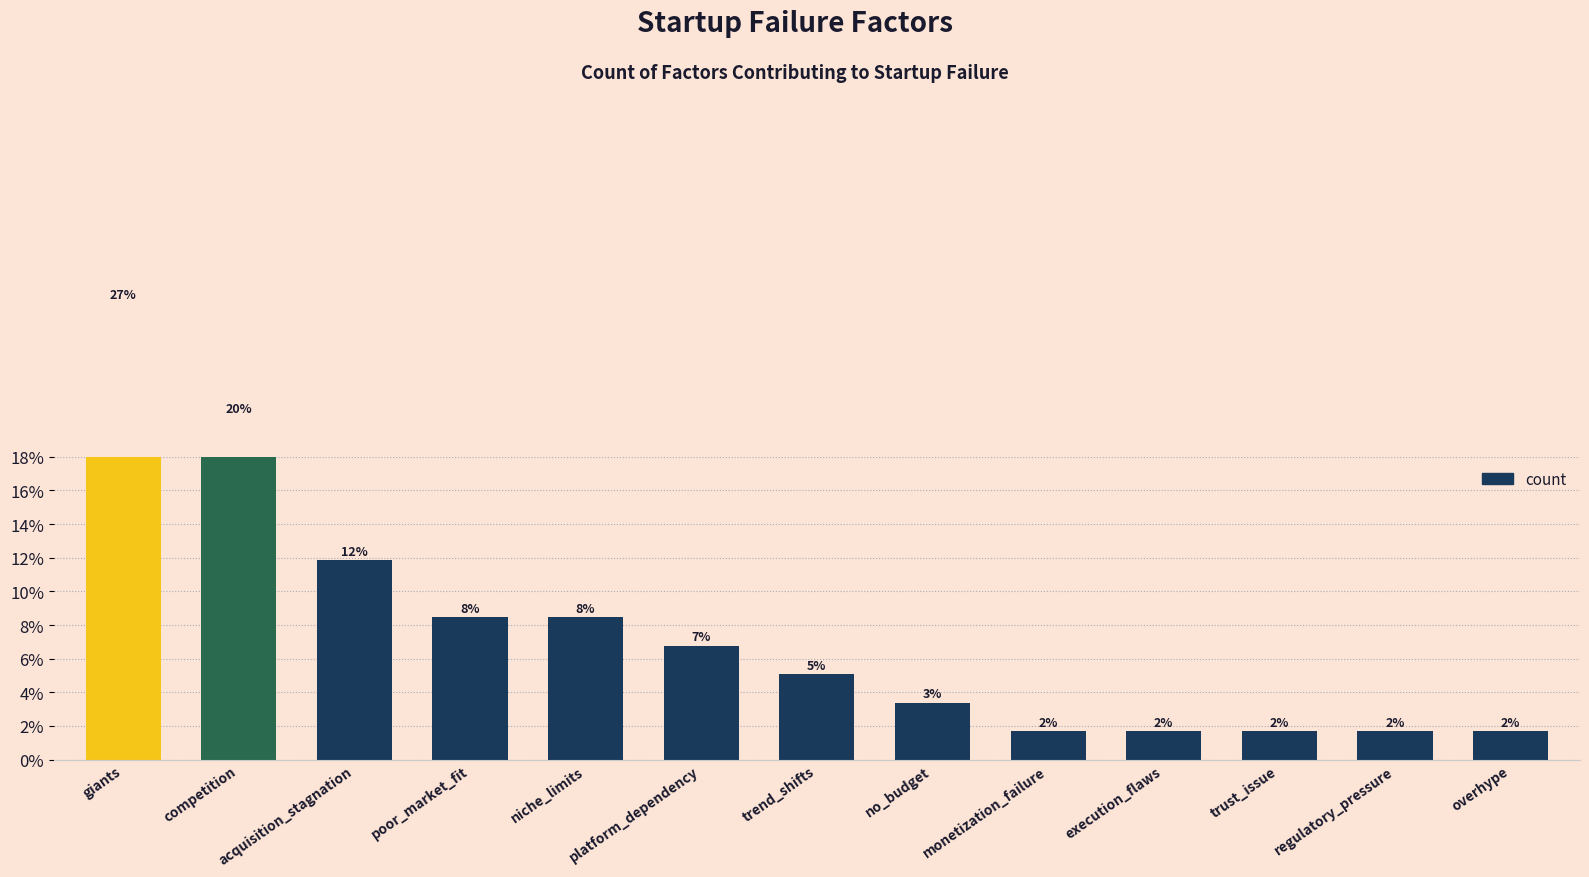

What is the change in value from giants to trend_shifts?

-22.0